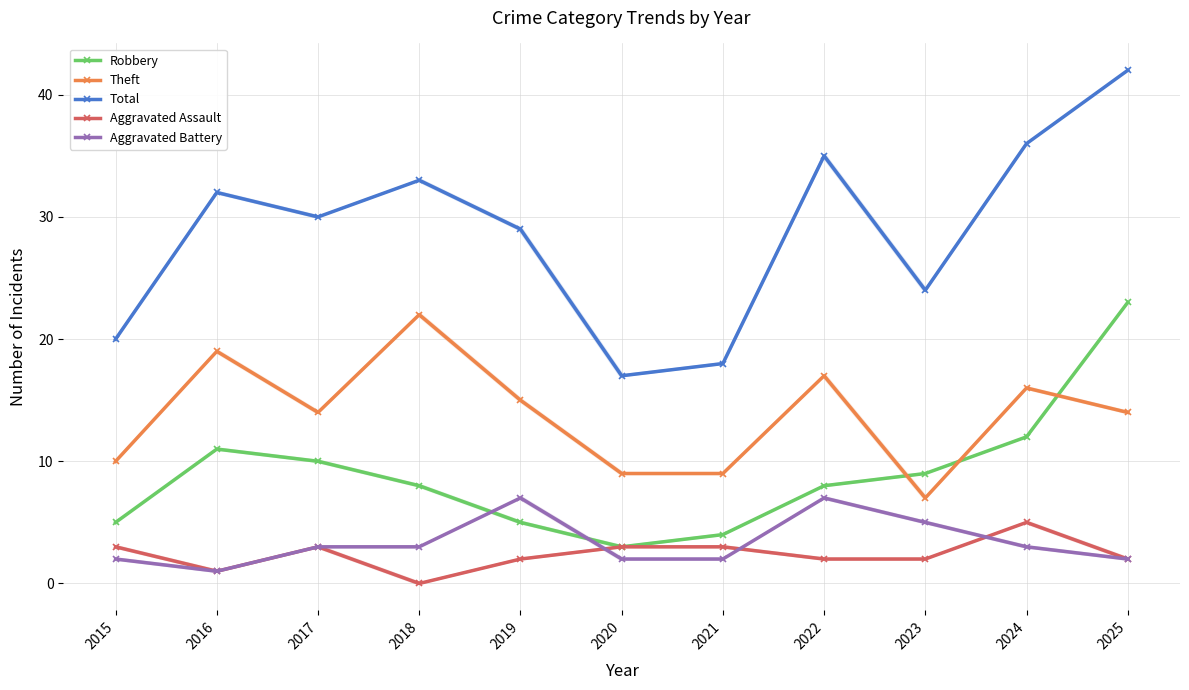

Reading left to right, extract all data points from this chart.

Robbery: 5	11	10	8	5	3	4	8	9	12	23
Theft: 10	19	14	22	15	9	9	17	7	16	14
Total: 20	32	30	33	29	17	18	35	24	36	42
Aggravated Assault: 3	1	3	0	2	3	3	2	2	5	2
Aggravated Battery: 2	1	3	3	7	2	2	7	5	3	2